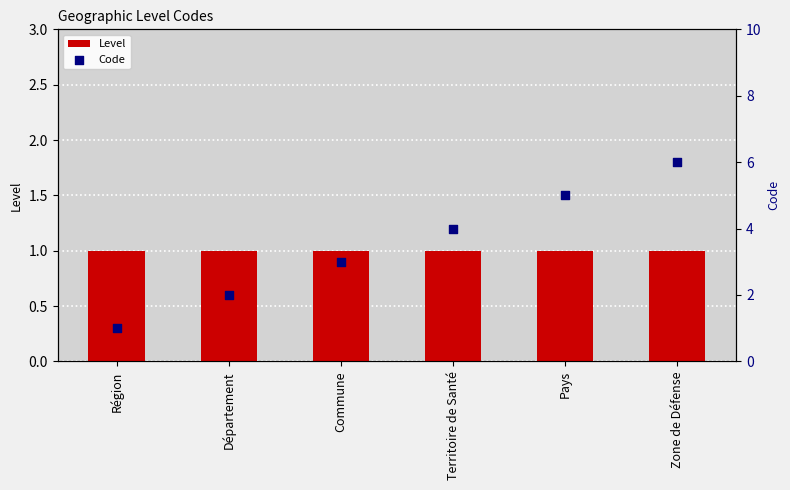

At how many categories does at least one series exceed 3?

3